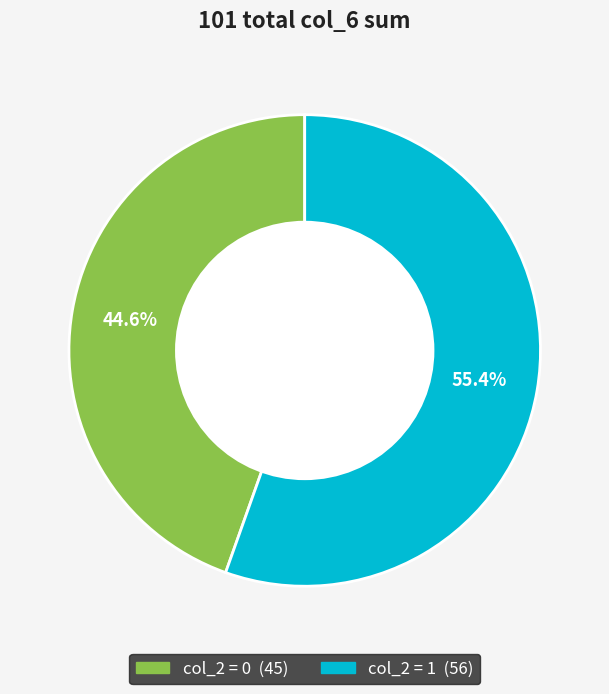

Is there any slice that represents more than half of the pie?

Yes